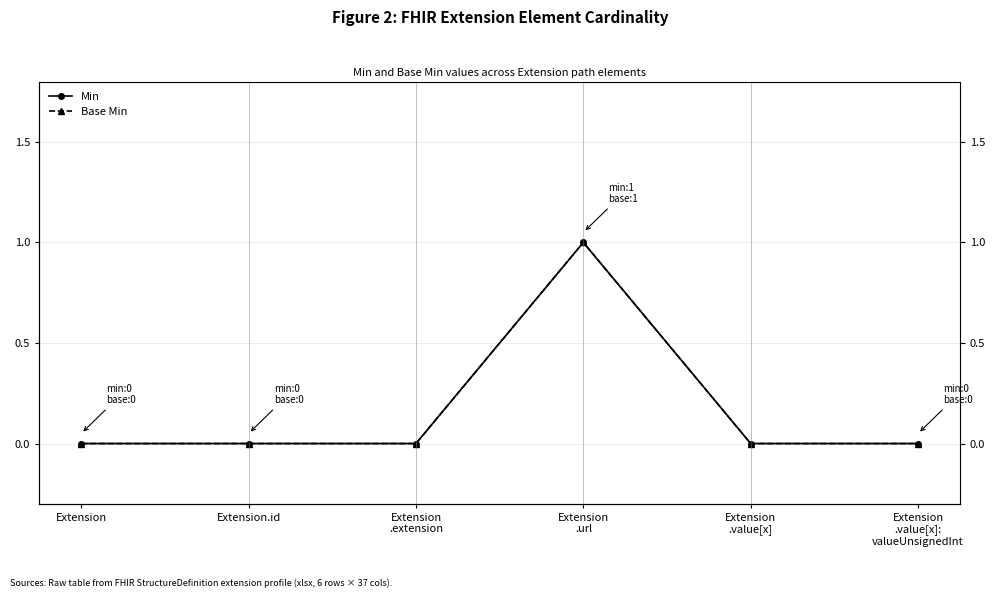

Which has a higher value, Extension
.url or Extension
.extension?

Extension
.url